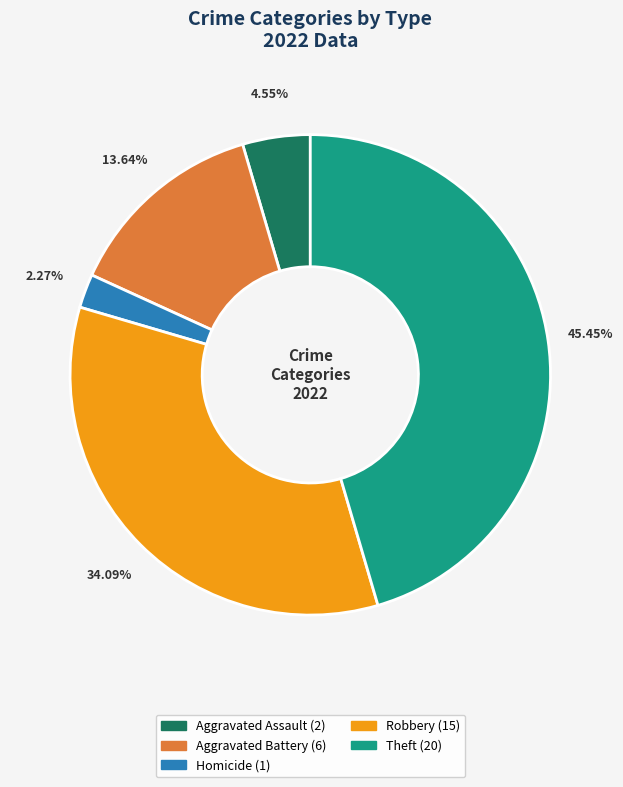

Is there any slice that represents more than half of the pie?

No